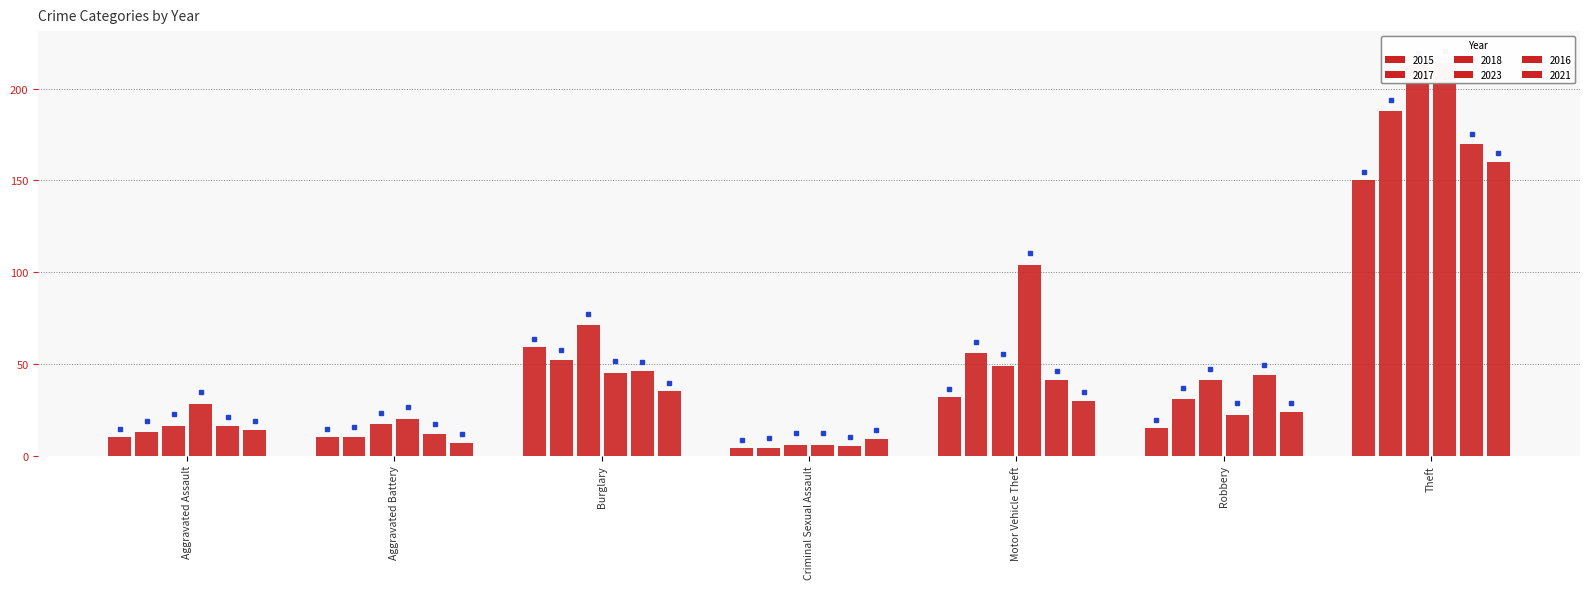

What is the value of the 2023 bar at the 3rd from the left?

45